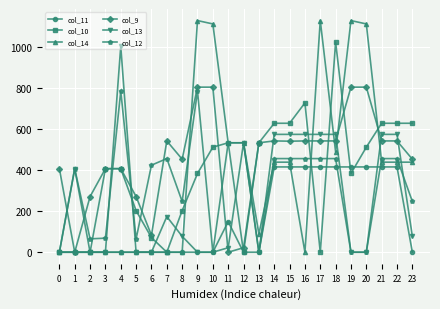

What is the average value of the col_11 series?

162.0